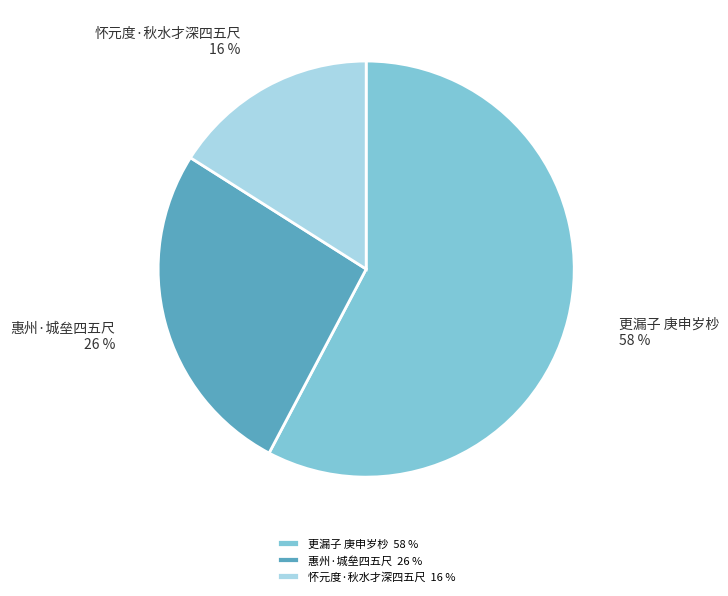

Do 更漏子 庚申岁杪 and 怀元度·秋水才深四五尺 together represent more than half of the pie?

Yes